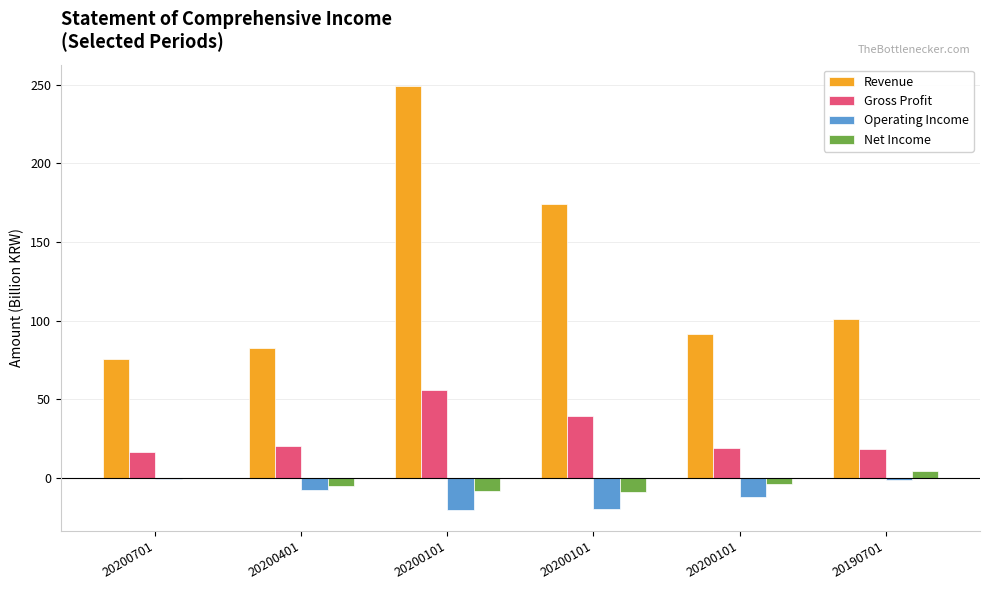

How many data points in Revenue are above 101?

3